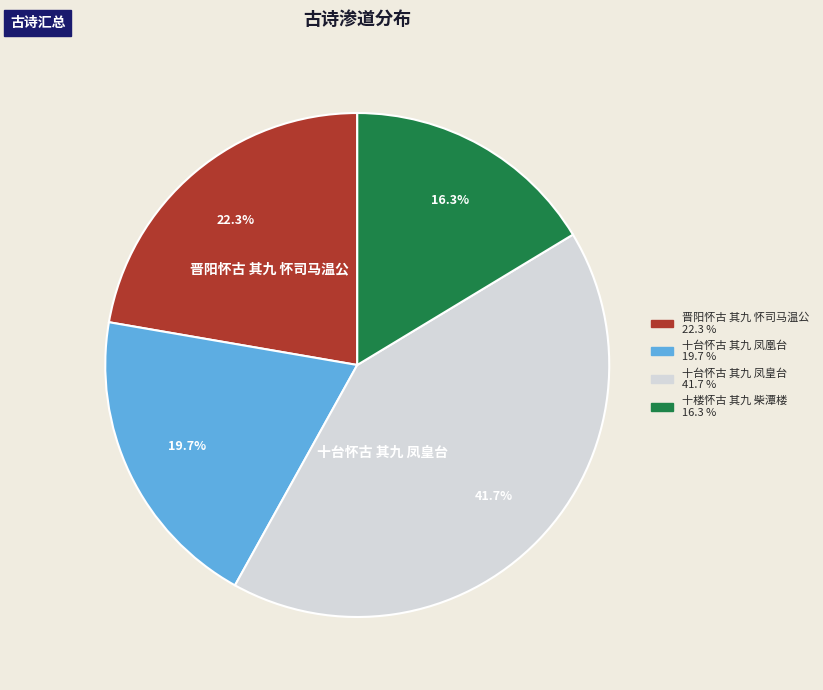

Which category has the biggest portion of the pie?

十台怀古 其九 凤皇台